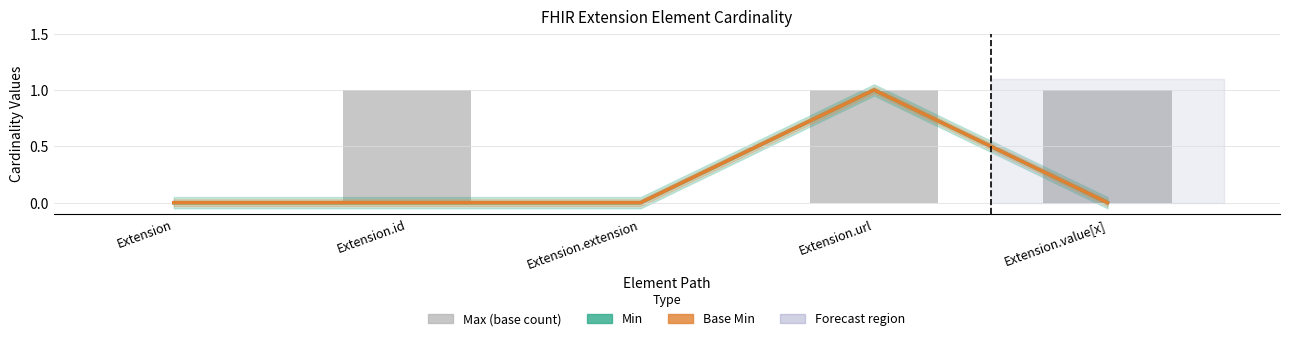

List the labels in order of Max (base count) value, largest first.

Extension.id, Extension.url, Extension.value[x], Extension, Extension.extension